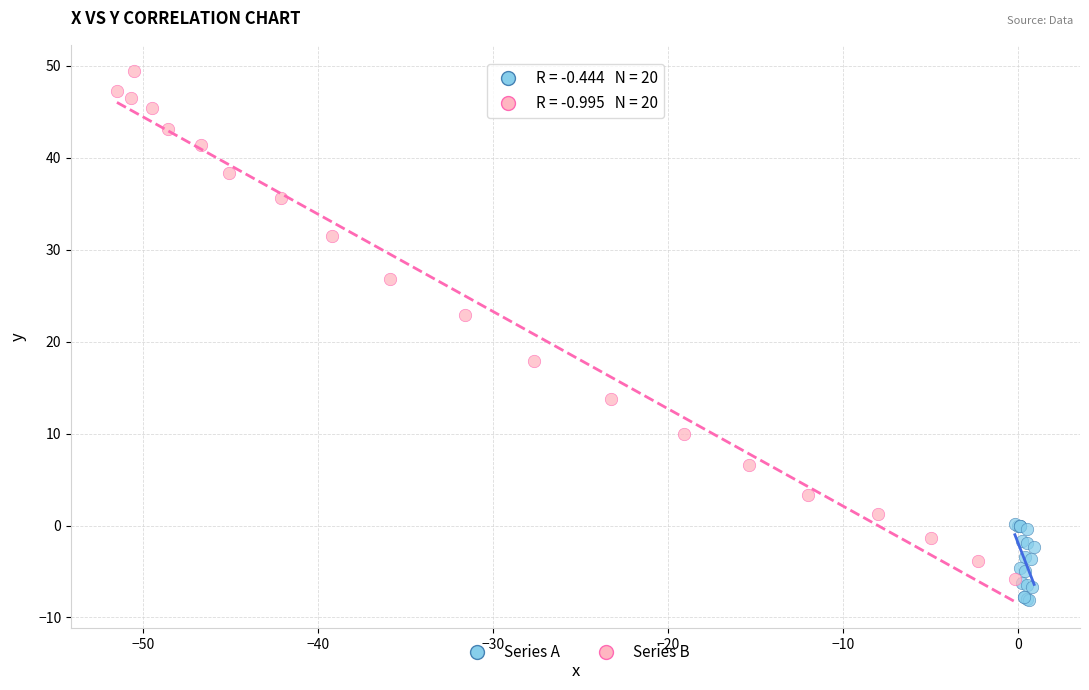

Which series has the widest spread of Y values?

Series B